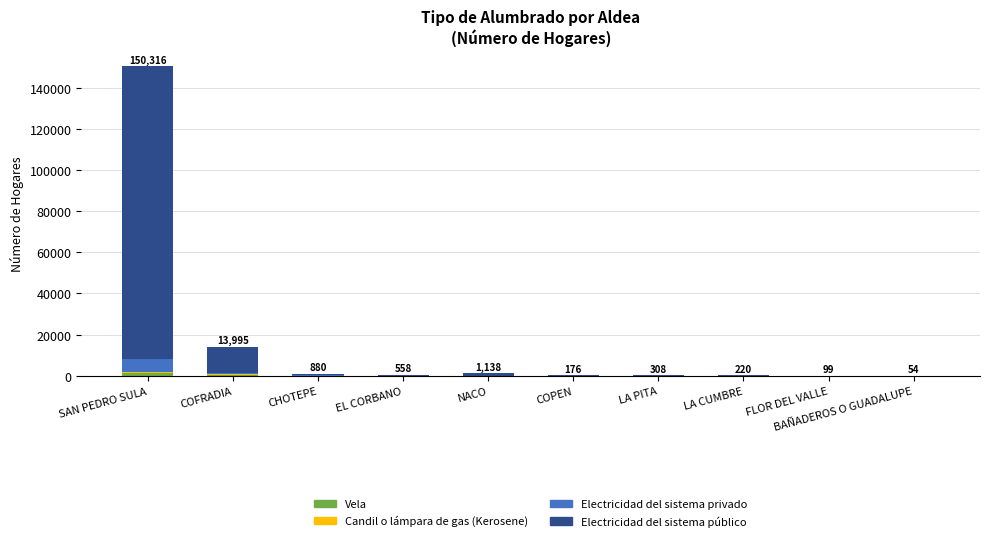

At which category is the sum across all series the highest?

SAN PEDRO SULA